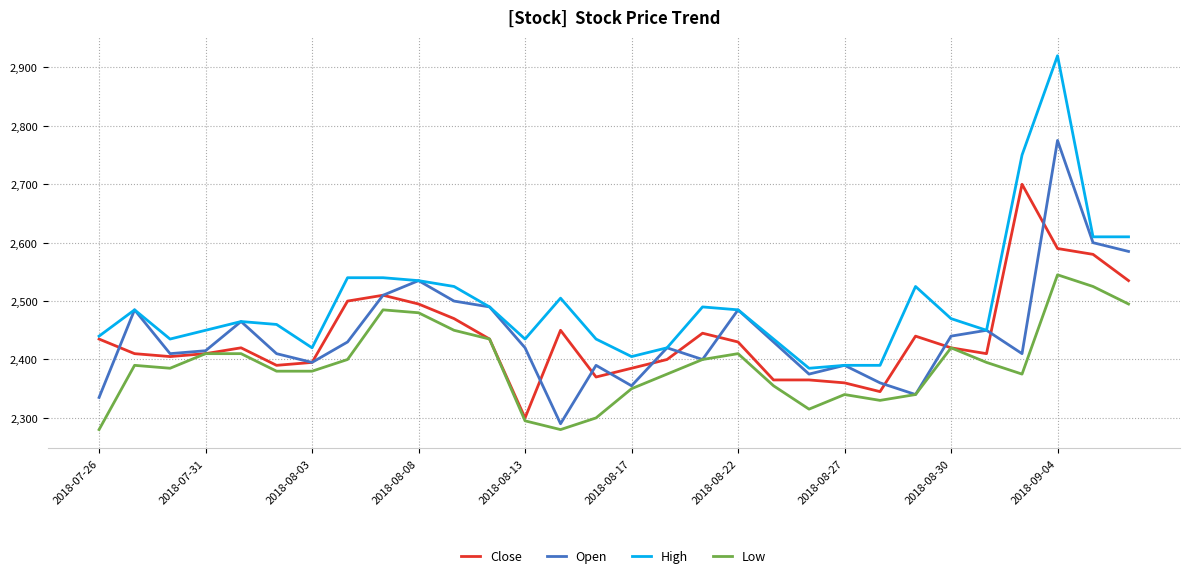

What is the minimum value shown in the chart?

2280